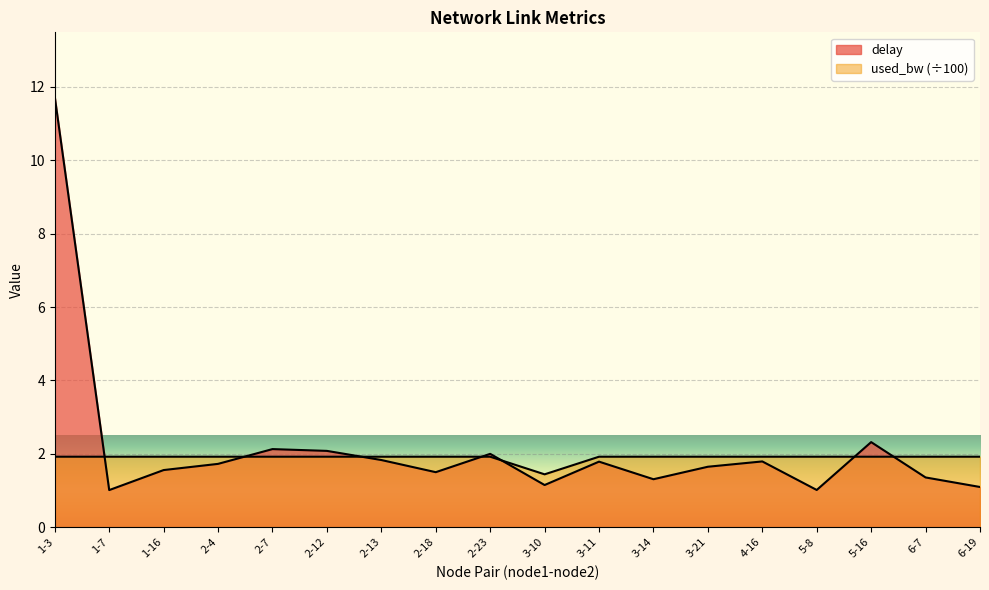

How many categories are shown in the chart?

18